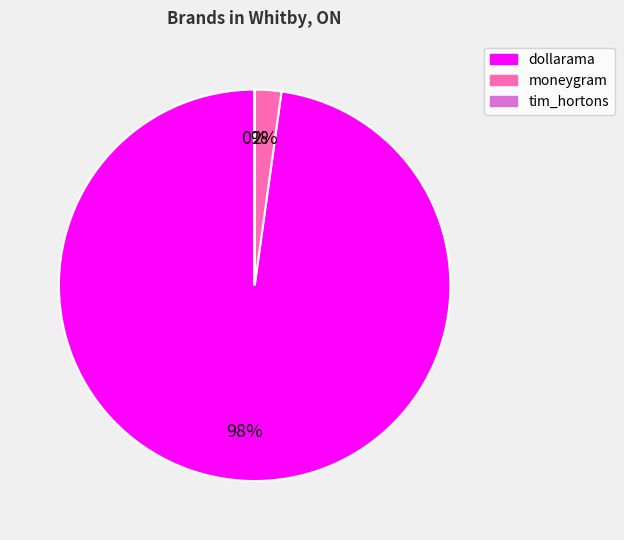

Combined, do dollarama and moneygram account for over 50%?

Yes